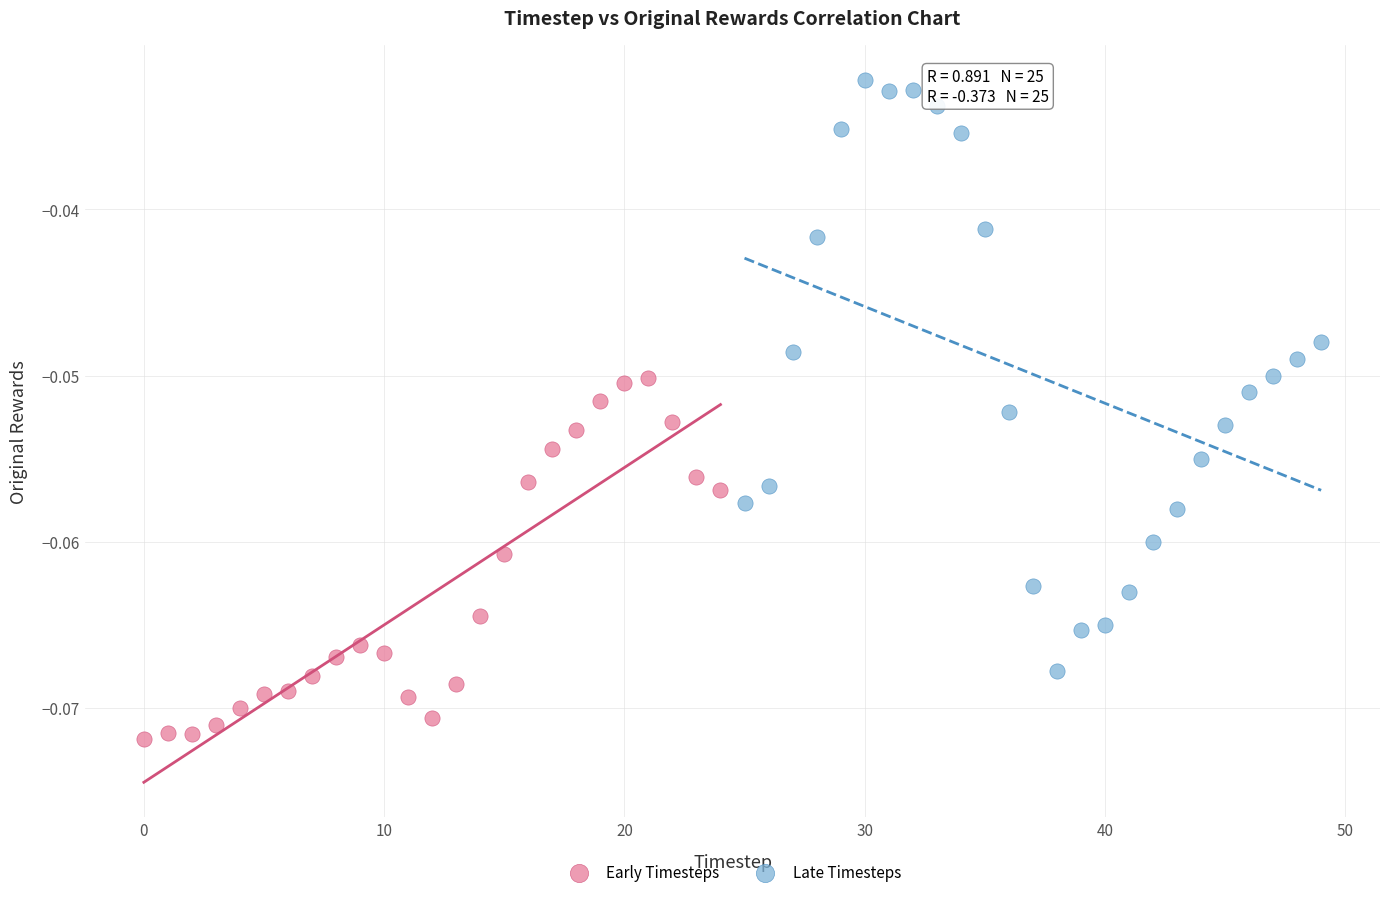

Which series reaches the minimum Y coordinate?

Early Timesteps